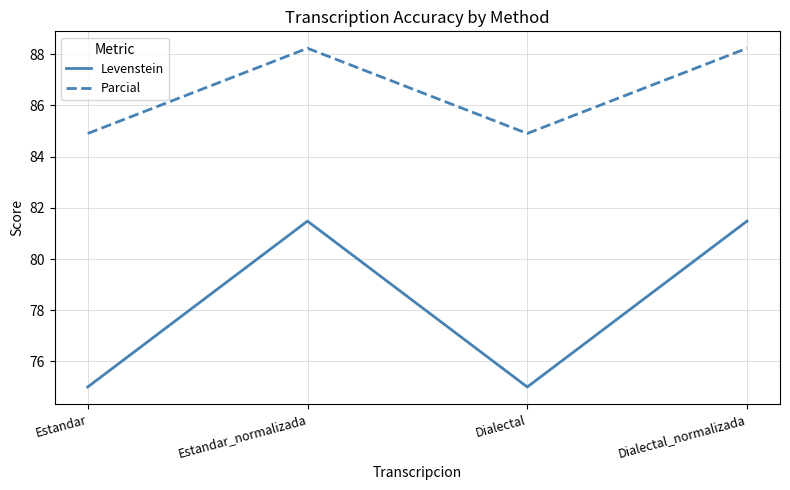

Is it true that Parcial equals 119.0 at Dialectal_normalizada?

False